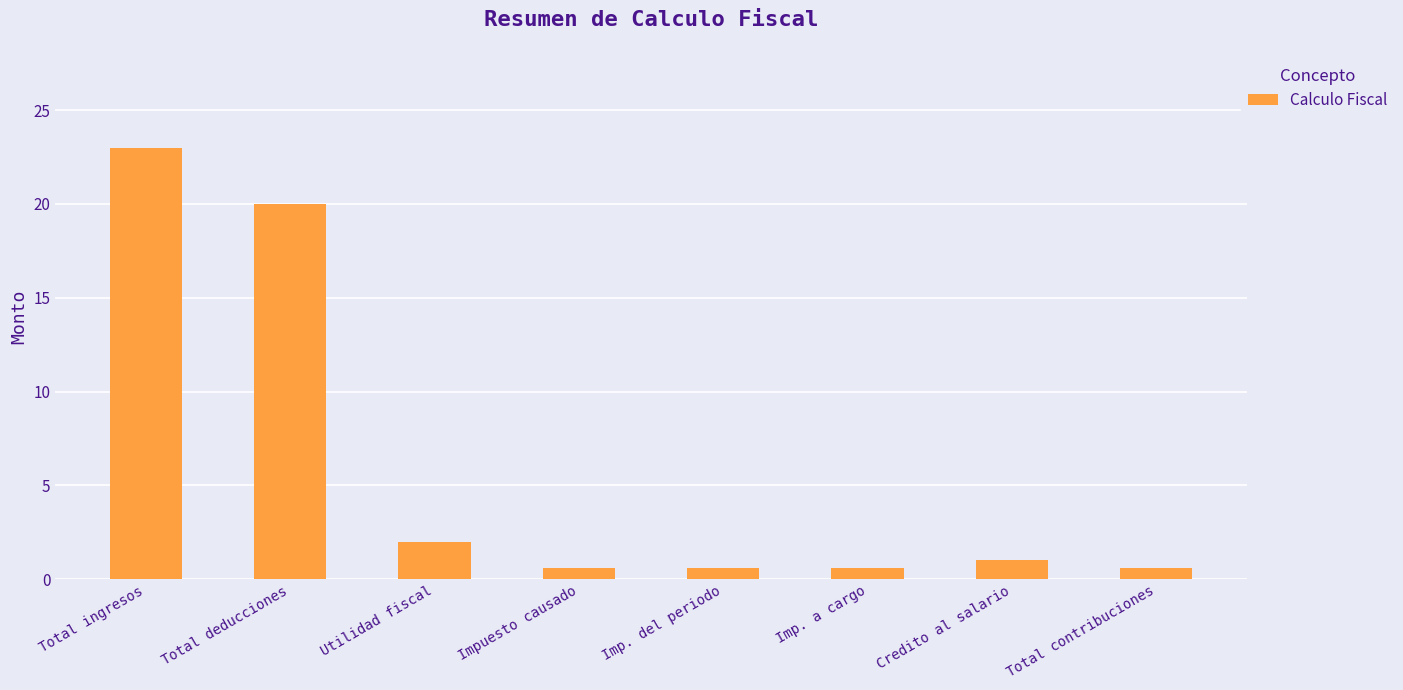

What is the approximate value at Total contribuciones?

0.6